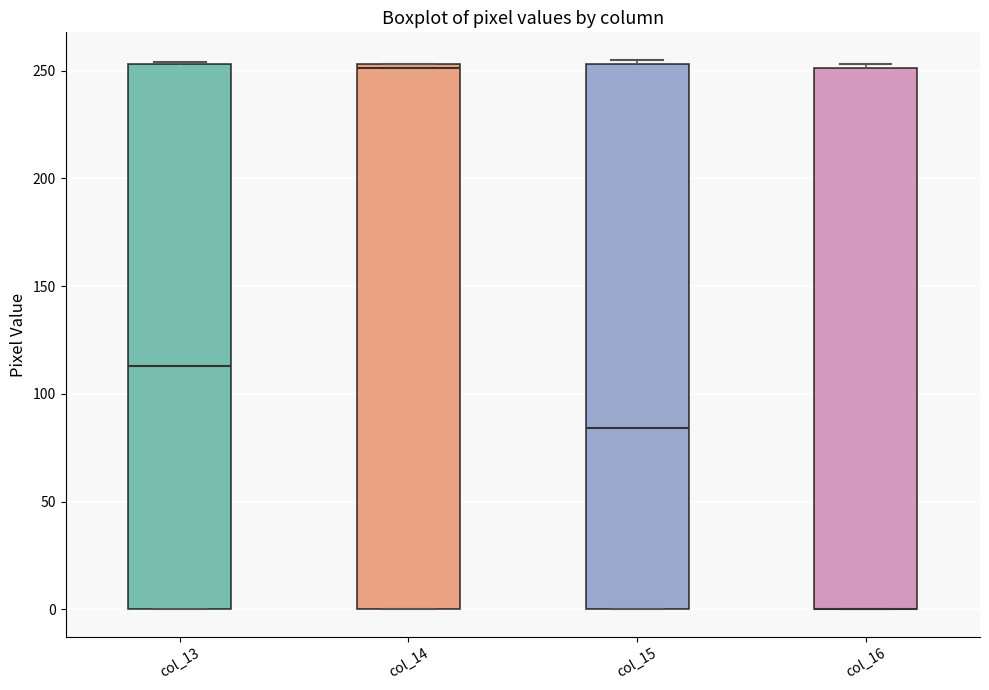

Reading left to right, read every box against the y-axis: the position of its median line, the range the box covers, and the ends of its whiskers. The values are not printed on the chart, so give them approximately, as read against the axis.

col_13: median 115, box 0 to 255, whiskers 0 to 255
col_14: median 250, box 0 to 255, whiskers 0 to 255
col_15: median 85, box 0 to 255, whiskers 0 to 255 (just above the box's upper edge)
col_16: median 0 (drawn on the box's lower edge), box 0 to 250, whiskers 0 to 255